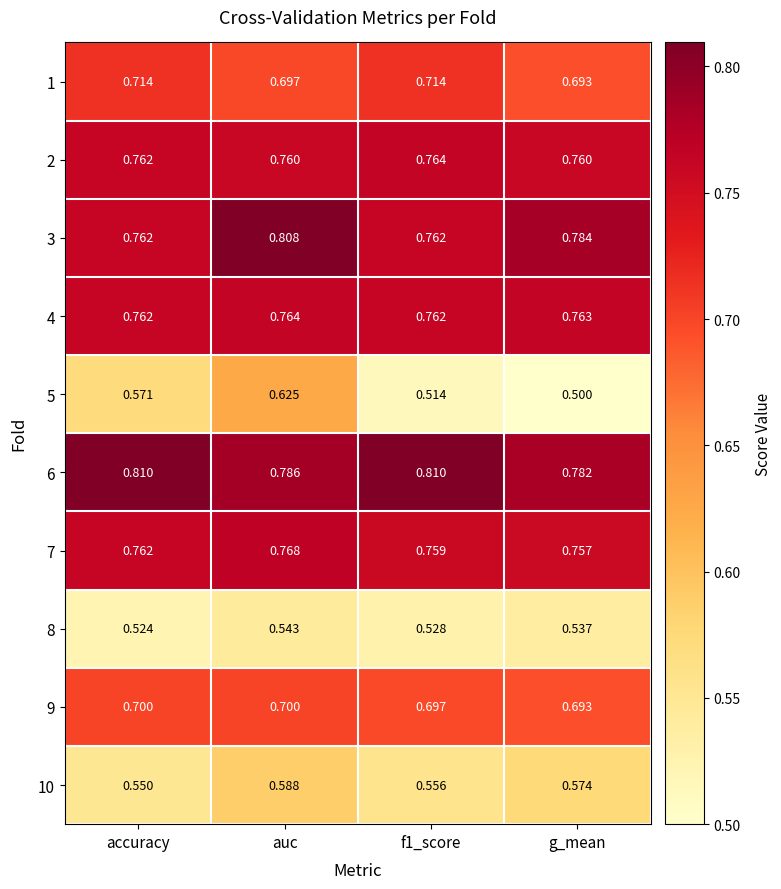

Is the value of 2 at g_mean greater than the value of 10 at auc?

Yes